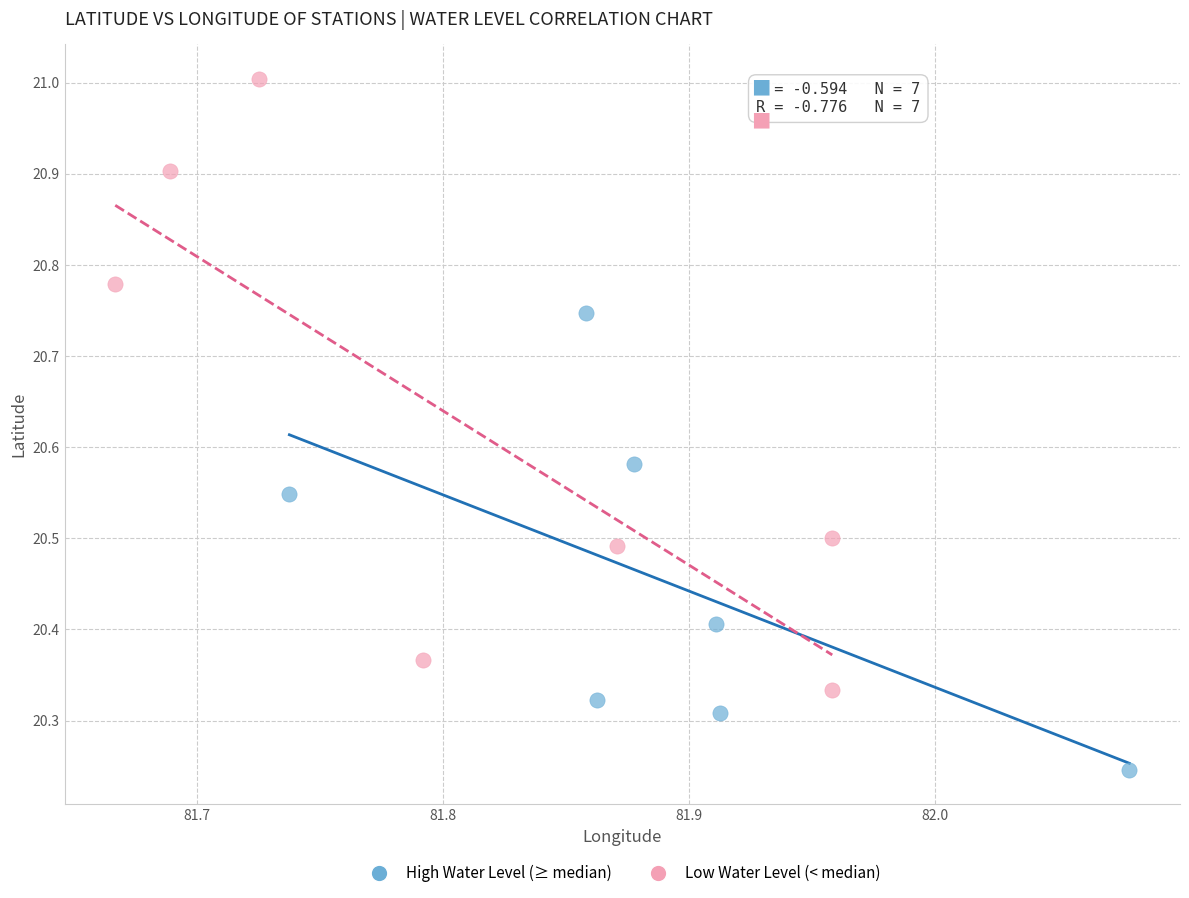

Which series has the largest Y range (max minus min)?

Low Water Level (< median)